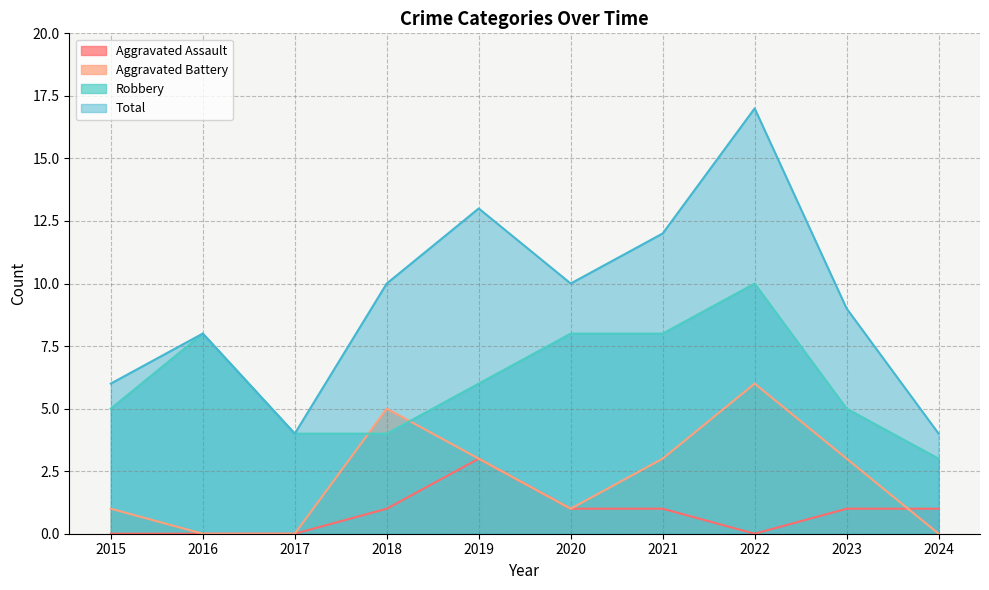

Reading left to right, transcribe all the data shown in this chart.

Aggravated Assault: 2015=0	2016=0	2017=0	2018=1	2019=3	2020=1	2021=1	2022=0	2023=1	2024=1
Aggravated Battery: 2015=1	2016=0	2017=0	2018=5	2019=3	2020=1	2021=3	2022=6	2023=3	2024=0
Robbery: 2015=5	2016=8	2017=4	2018=4	2019=6	2020=8	2021=8	2022=10	2023=5	2024=3
Total: 2015=6	2016=8	2017=4	2018=10	2019=13	2020=10	2021=12	2022=17	2023=9	2024=4